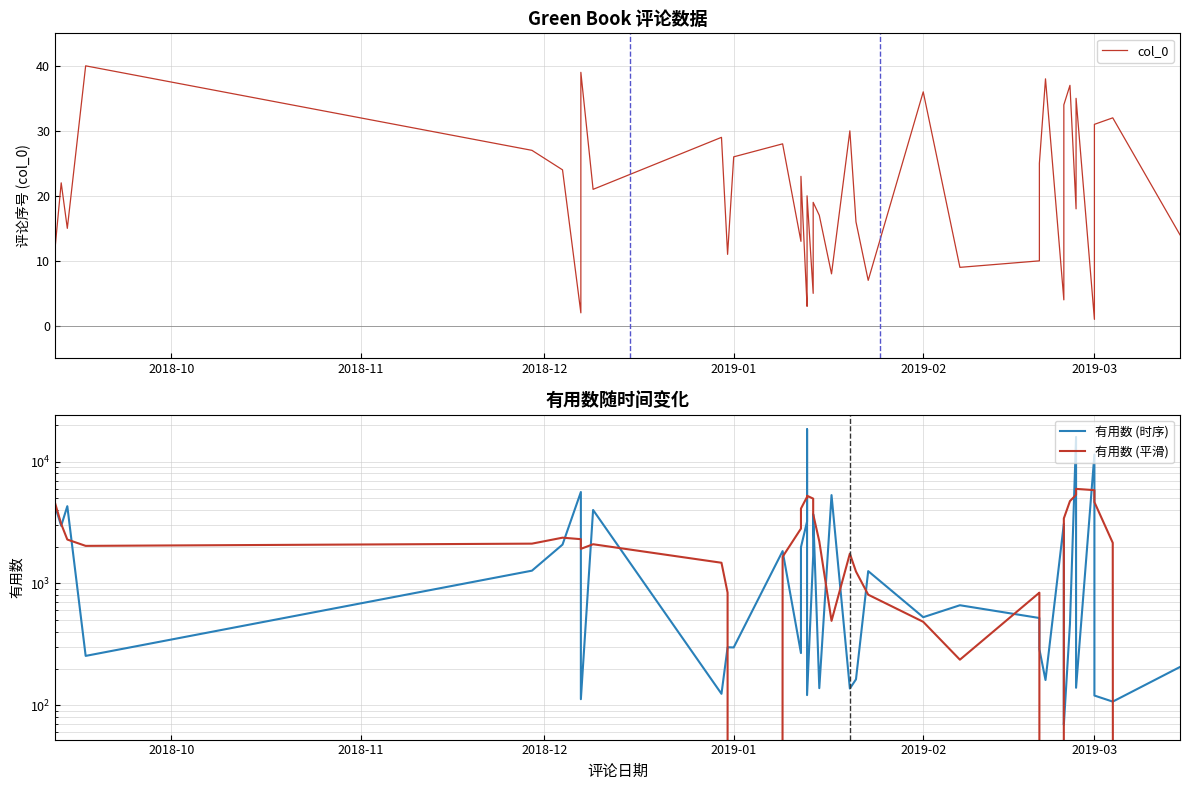

Which series has the widest spread of values?

有用数 (时序)